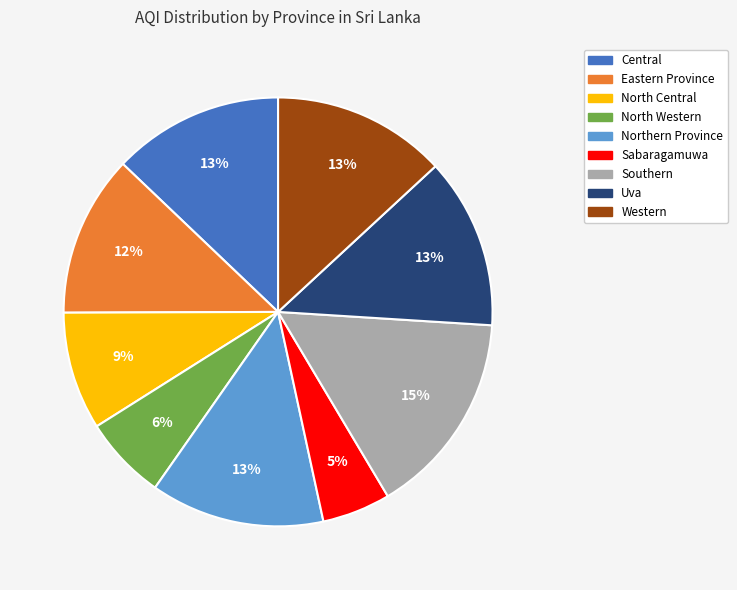

Is there any slice that represents more than half of the pie?

No